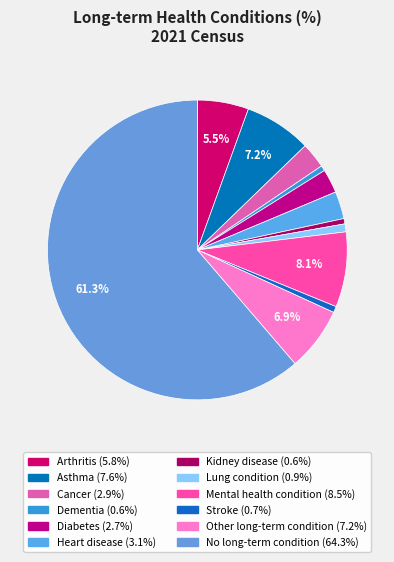

The Other long-term condition slice represents 7% of the pie. True or false?

True